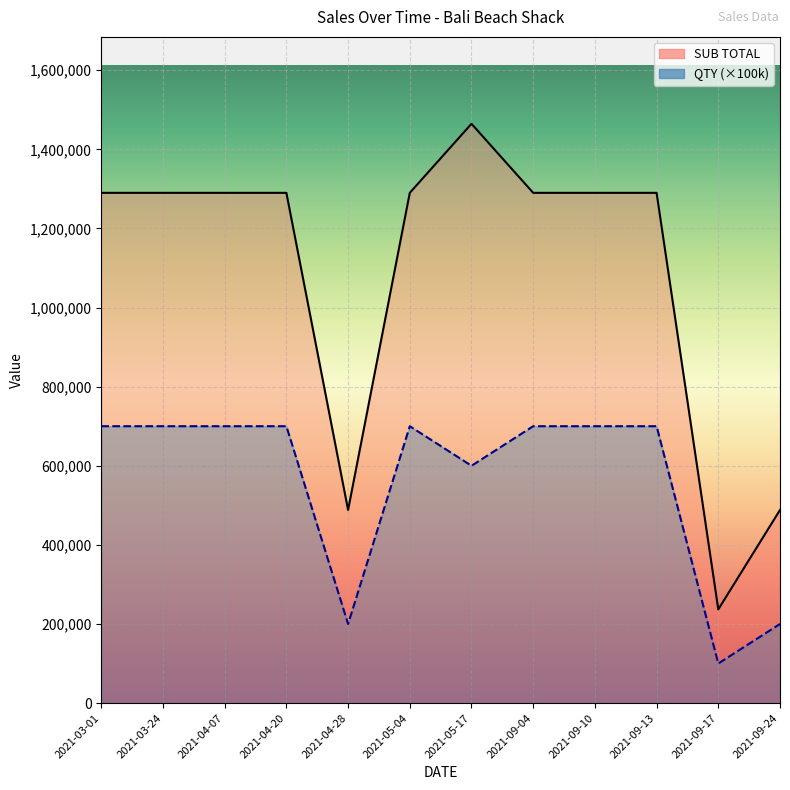

Count the number of data series in this chart.

2